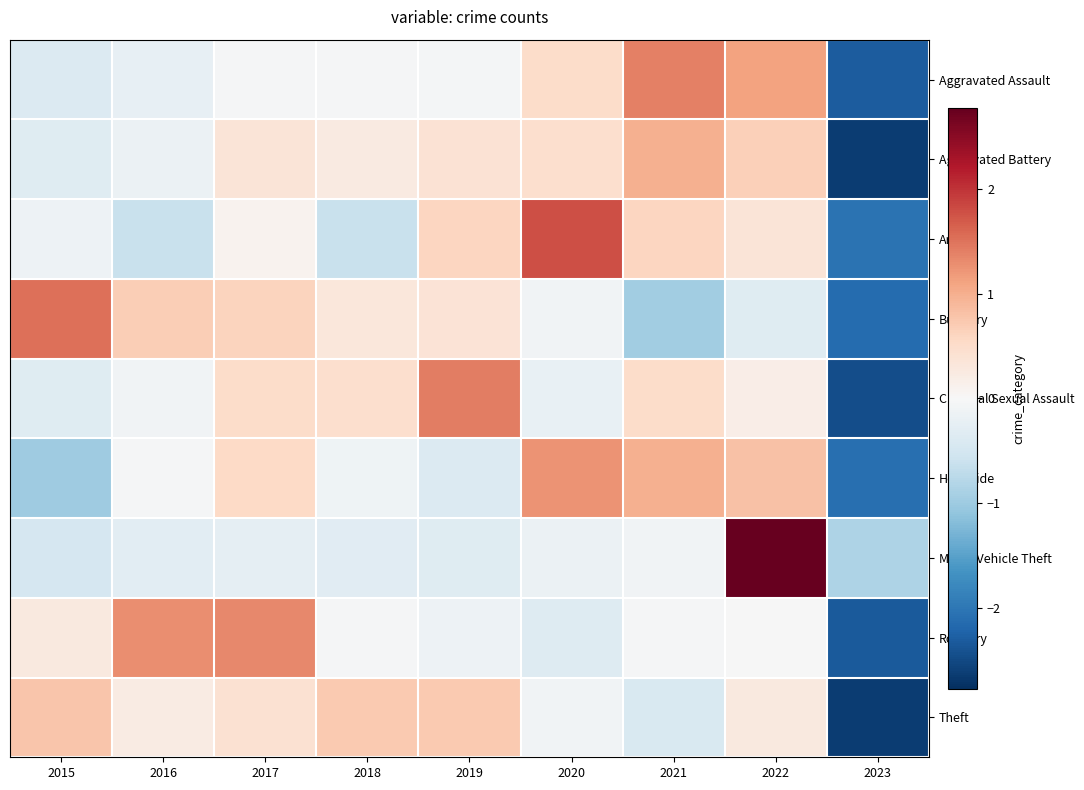

Reading left to right, extract all data points from this chart.

Aggravated Assault: 2015=-0.4	2016=-0.2	2017=-0.0	2018=-0.0	2019=-0.0	2020=0.5	2021=1.4	2022=1.1	2023=-2.3
Aggravated Battery: 2015=-0.3	2016=-0.2	2017=0.3	2018=0.3	2019=0.4	2020=0.5	2021=1.0	2022=0.7	2023=-2.6
Arson: 2015=-0.1	2016=-0.6	2017=0.1	2018=-0.6	2019=0.6	2020=1.8	2021=0.6	2022=0.3	2023=-2.1
Burglary: 2015=1.5	2016=0.7	2017=0.6	2018=0.3	2019=0.4	2020=-0.1	2021=-1.0	2022=-0.3	2023=-2.1
Criminal Sexual Assault: 2015=-0.3	2016=-0.1	2017=0.5	2018=0.5	2019=1.4	2020=-0.2	2021=0.5	2022=0.2	2023=-2.5
Homicide: 2015=-1.0	2016=-0.0	2017=0.6	2018=-0.1	2019=-0.4	2020=1.2	2021=1.0	2022=0.8	2023=-2.1
Motor Vehicle Theft: 2015=-0.5	2016=-0.3	2017=-0.3	2018=-0.3	2019=-0.3	2020=-0.2	2021=-0.1	2022=2.8	2023=-0.9
Robbery: 2015=0.3	2016=1.3	2017=1.3	2018=-0.0	2019=-0.1	2020=-0.4	2021=-0.0	2022=-0.0	2023=-2.3
Theft: 2015=0.8	2016=0.2	2017=0.4	2018=0.7	2019=0.7	2020=-0.1	2021=-0.4	2022=0.3	2023=-2.6